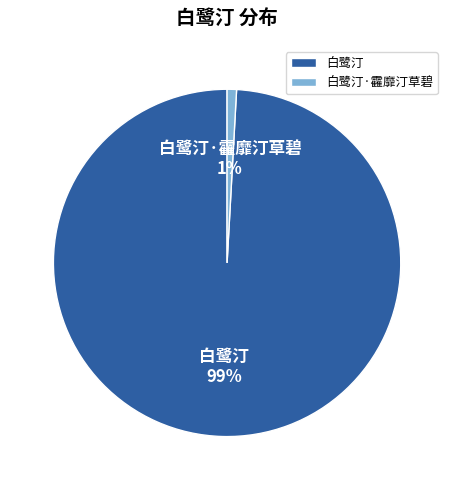

To the nearest percent, what is the average slice percentage?

50%